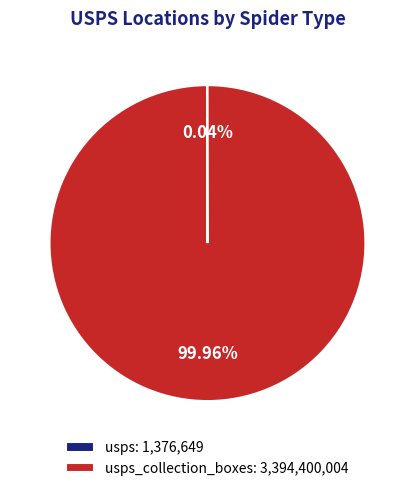

Does usps_collection_boxes: 3,394,400,004 account for over 50% of the chart?

Yes